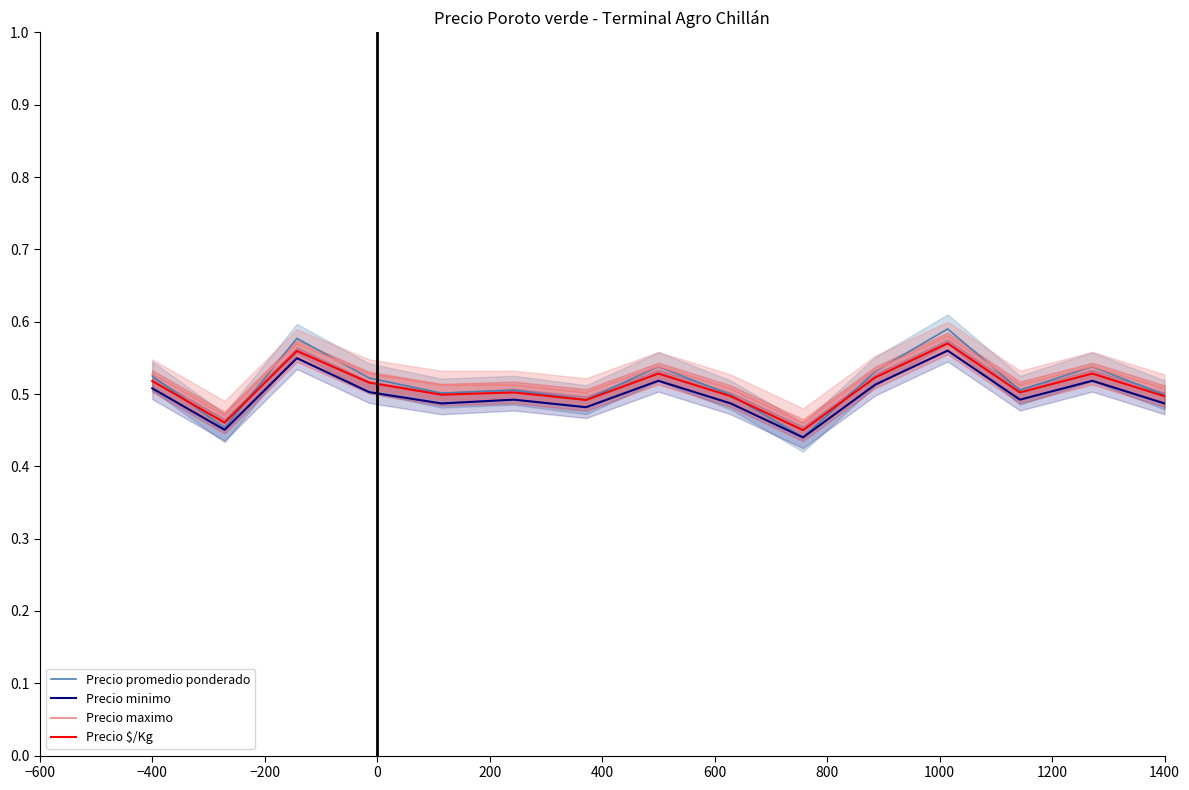

True or false: Precio minimo and Precio $/Kg intersect in this chart.

False